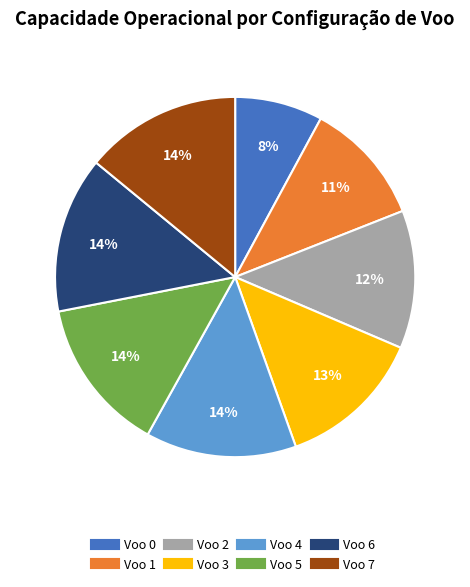

To the nearest percent, what percentage of the pie is Voo 0?

8%